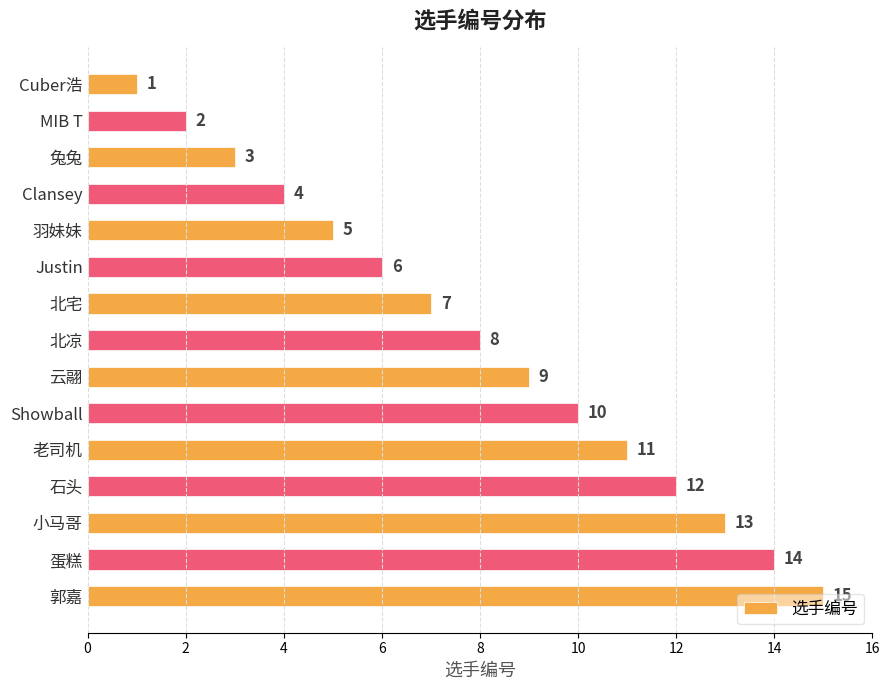

What is the smallest value displayed?

1